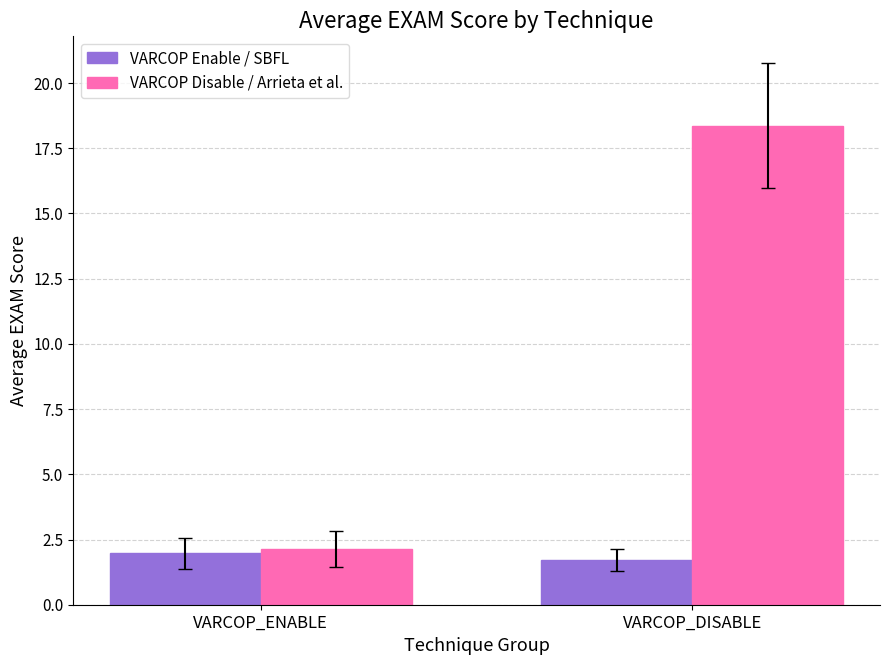

List the series in order of their peak value, highest first.

VARCOP Disable / Arrieta et al., VARCOP Enable / SBFL